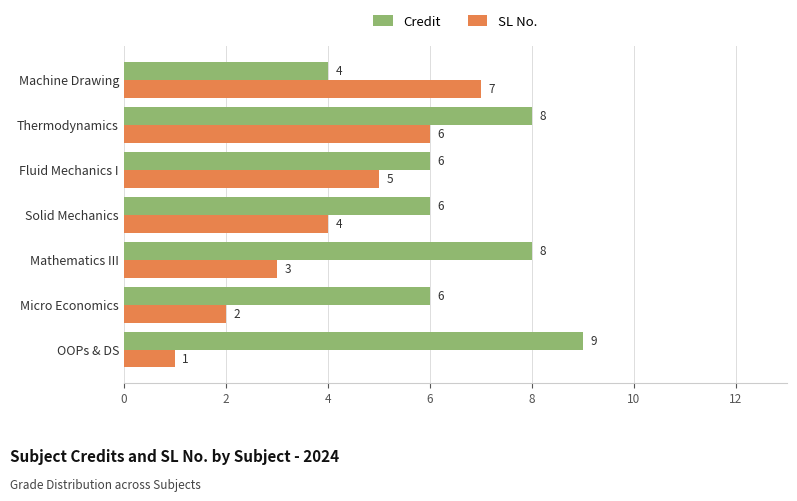

At which label does SL No. reach its peak?

Machine Drawing